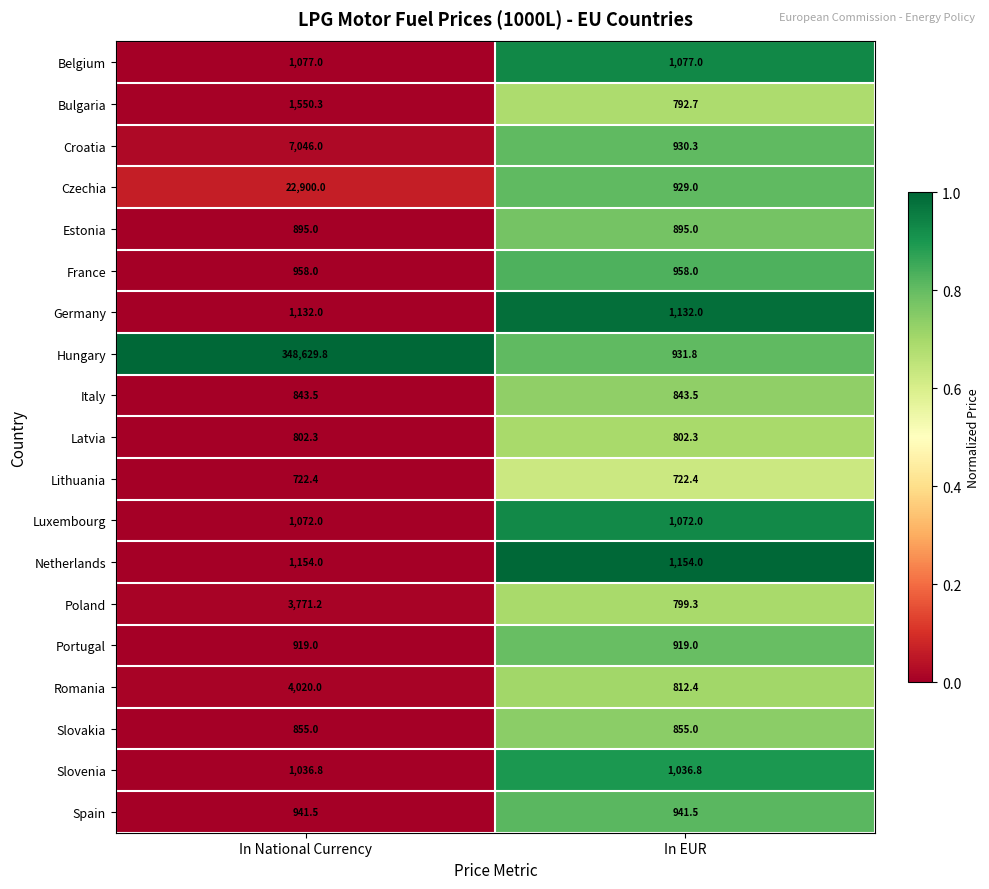

What value does the Poland series have at In EUR?

799.3